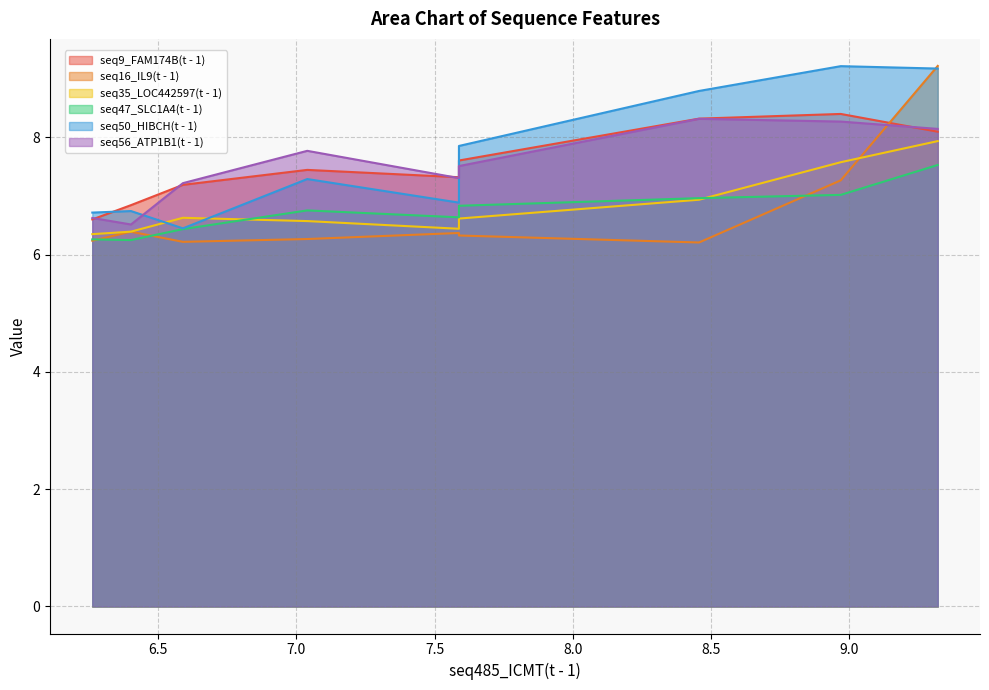

What is the lowest value of the seq47_SLC1A4(t - 1) series?

6.2